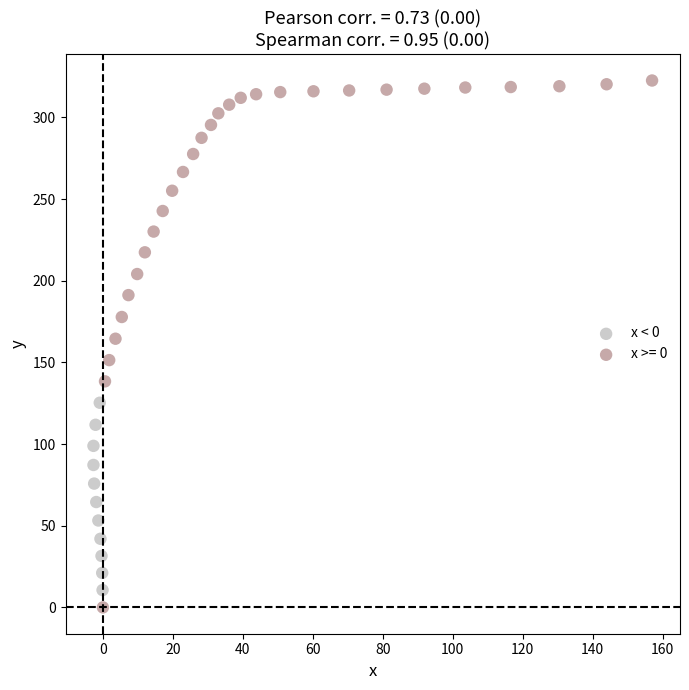

Which series reaches the maximum Y coordinate?

x >= 0